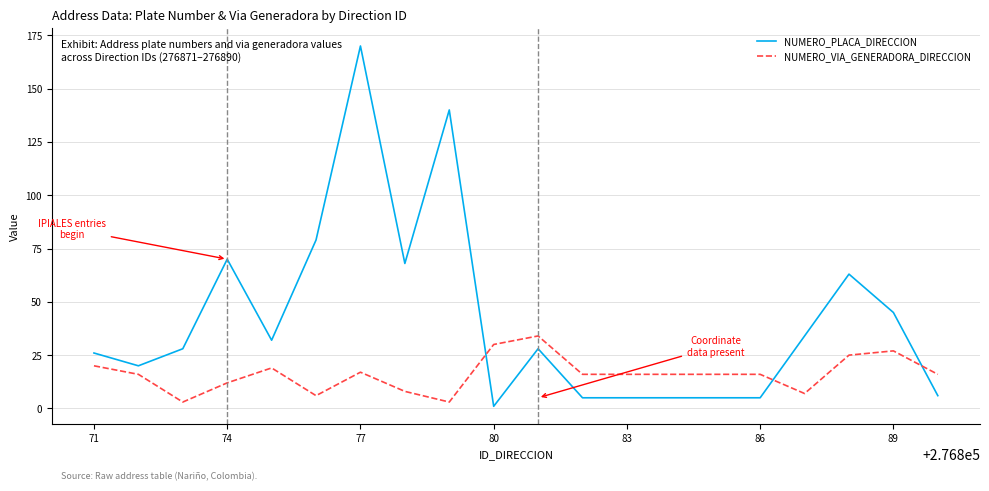

What is the highest value of the NUMERO_PLACA_DIRECCION series?

170